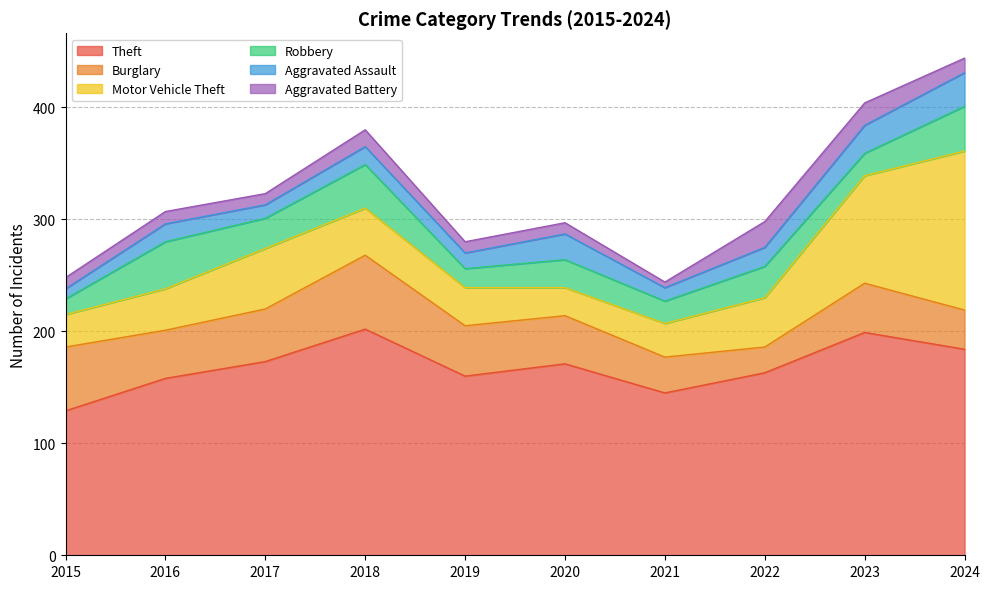

Reading left to right, list all the values displayed in this chart.

Theft: 129	158	173	202	160	171	145	163	199	184
Burglary: 57	43	47	66	45	43	32	23	44	35
Motor Vehicle Theft: 29	37	54	42	34	25	30	44	96	142
Robbery: 14	42	27	39	17	25	20	28	20	40
Aggravated Assault: 9	16	12	16	14	23	12	17	25	30
Aggravated Battery: 10	11	10	15	10	10	5	23	20	13